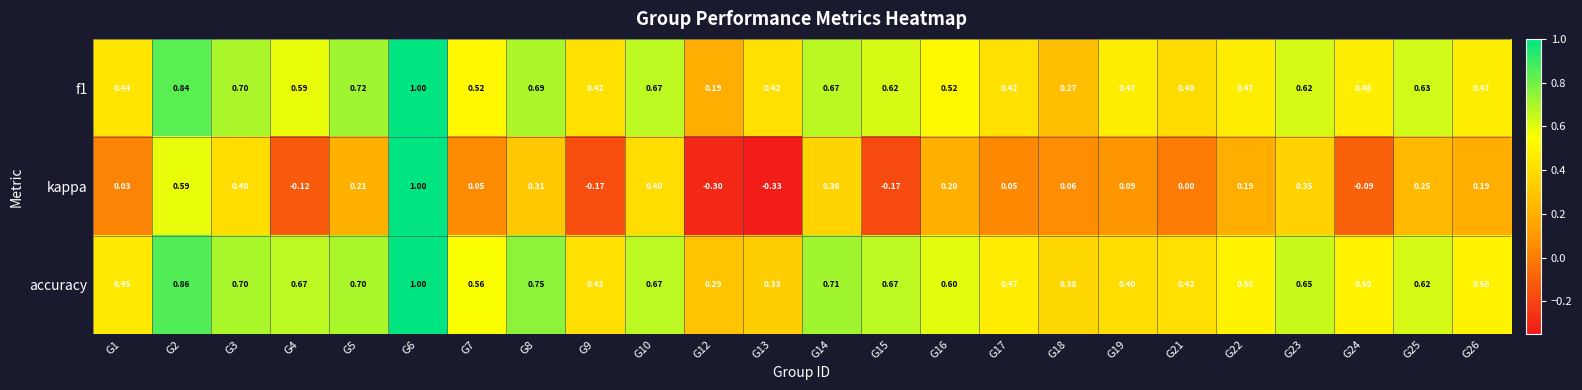

How many distinct data groups are displayed?

3